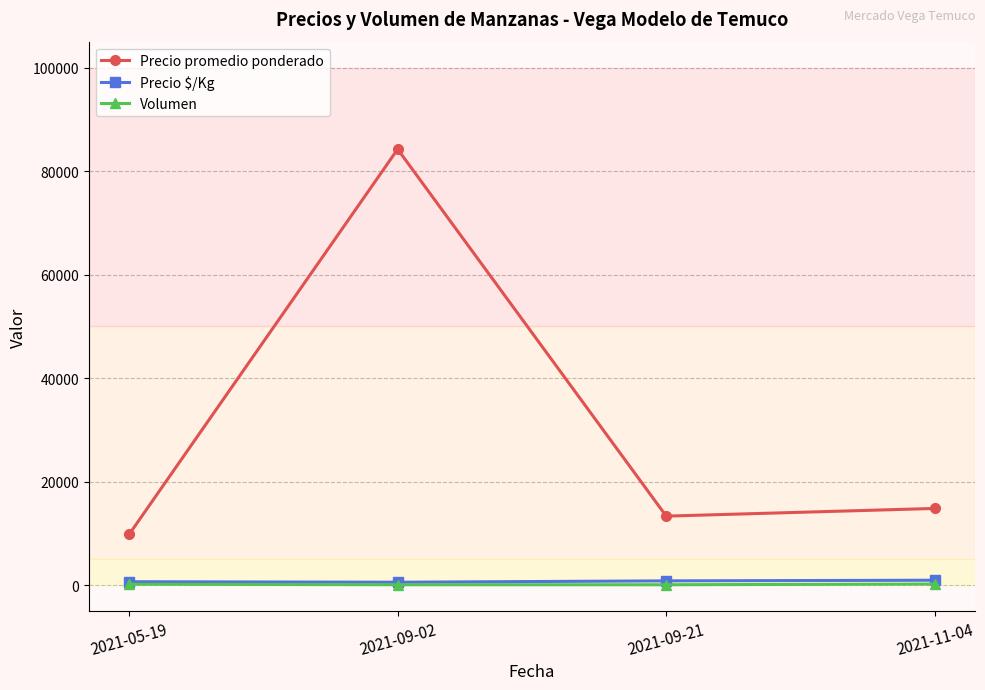

True or false: Volumen and Precio promedio ponderado intersect in this chart.

False